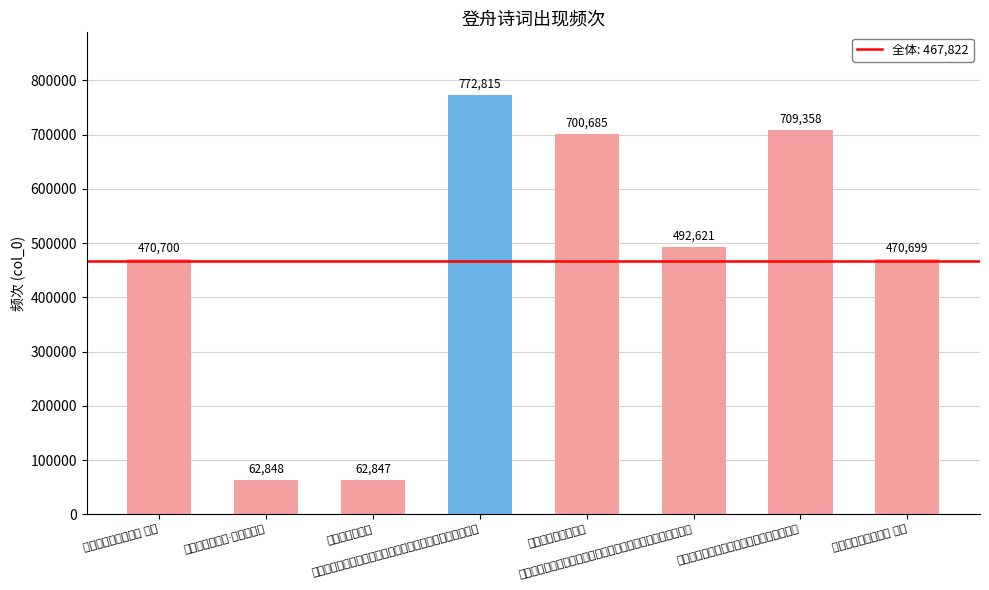

Rank the categories by value from lowest to highest.

自吴门登舟武林, 自吴门登舟武林·碧水照多思, 自吴门登舟武林二首 其一, 自吴门登舟武林二首 其二, 五月十五日早赴奉天殿右角门谢恩明日出通济门登舟感赋一首, 自吴门登舟武林二首, 道经江门登舟访万明府时省秋郊外赋此寄之, 正月廿二日余以西旋自海门登舟与解戒予文炯辛圃王亮斋别